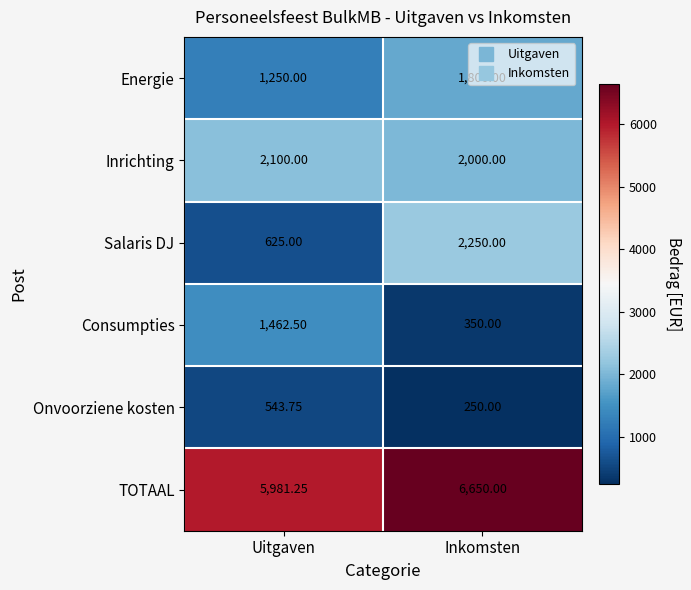

Which series has the widest spread of values?

Salaris DJ